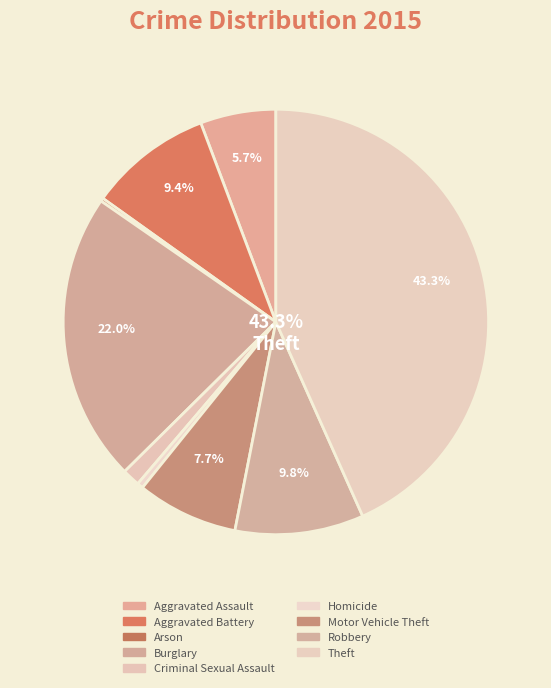

True or false: Homicide accounts for 1% of the total.

False